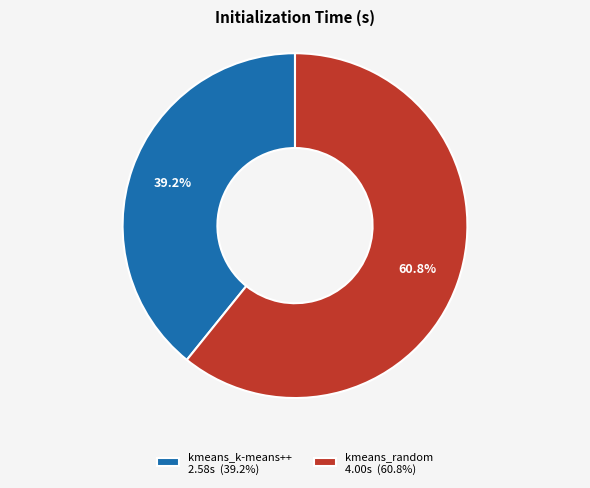

What percentage do kmeans_k-means++ and kmeans_random together represent?

100.0%